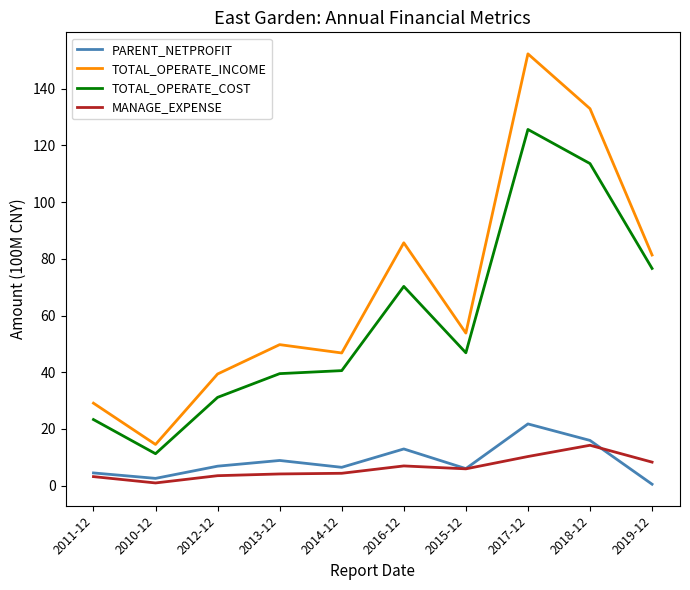

What is the minimum value shown in the chart?

0.5